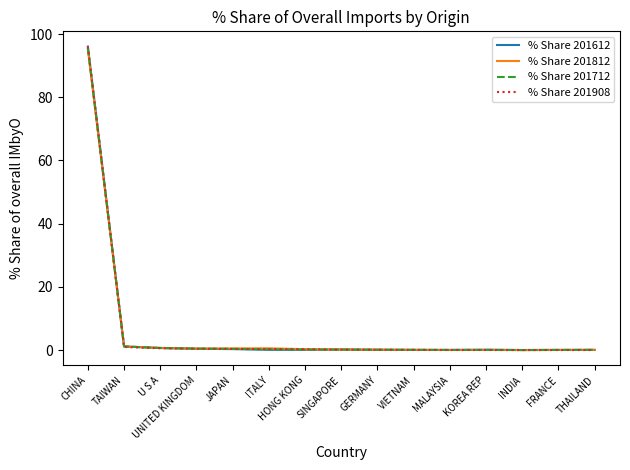

What is the difference between the maximum and minimum values in the % Share 201908 series?

96.0